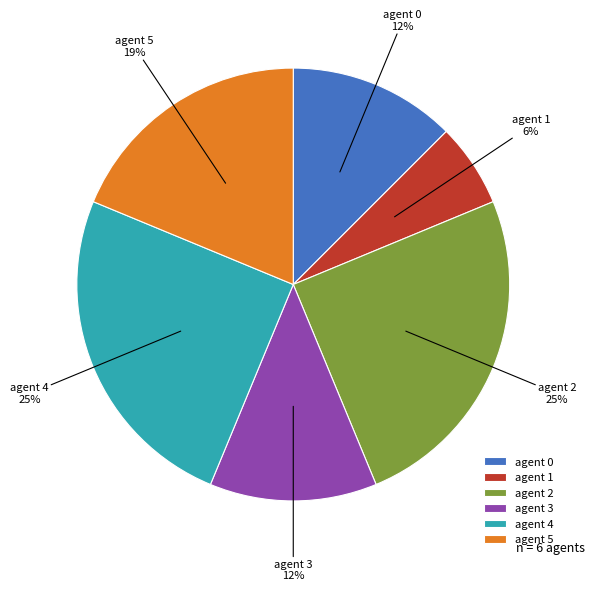

Between agent 1 and agent 3, which is larger?

agent 3